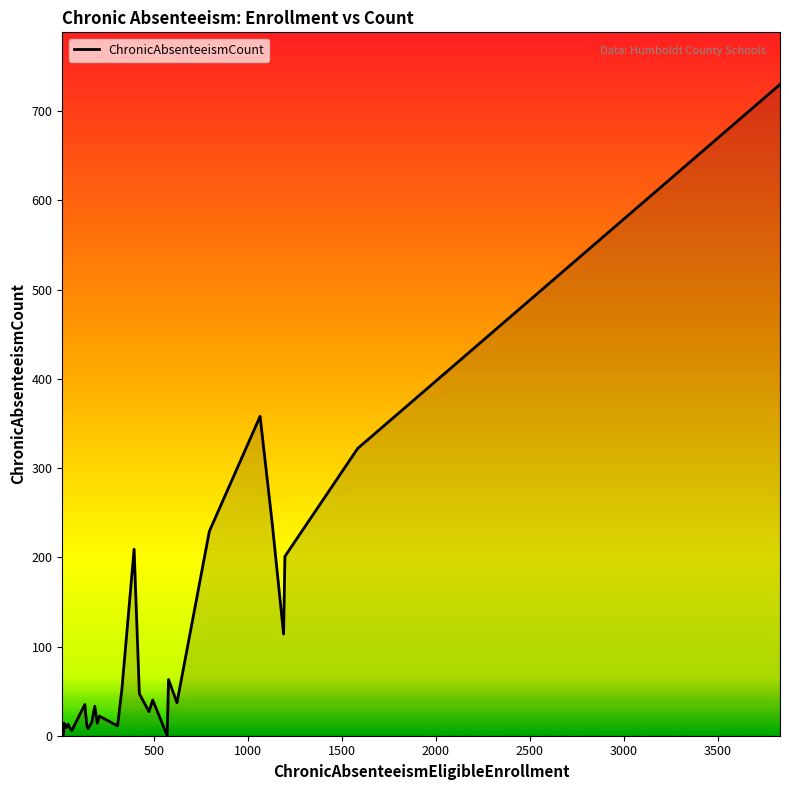

What is the greatest value displayed?

730